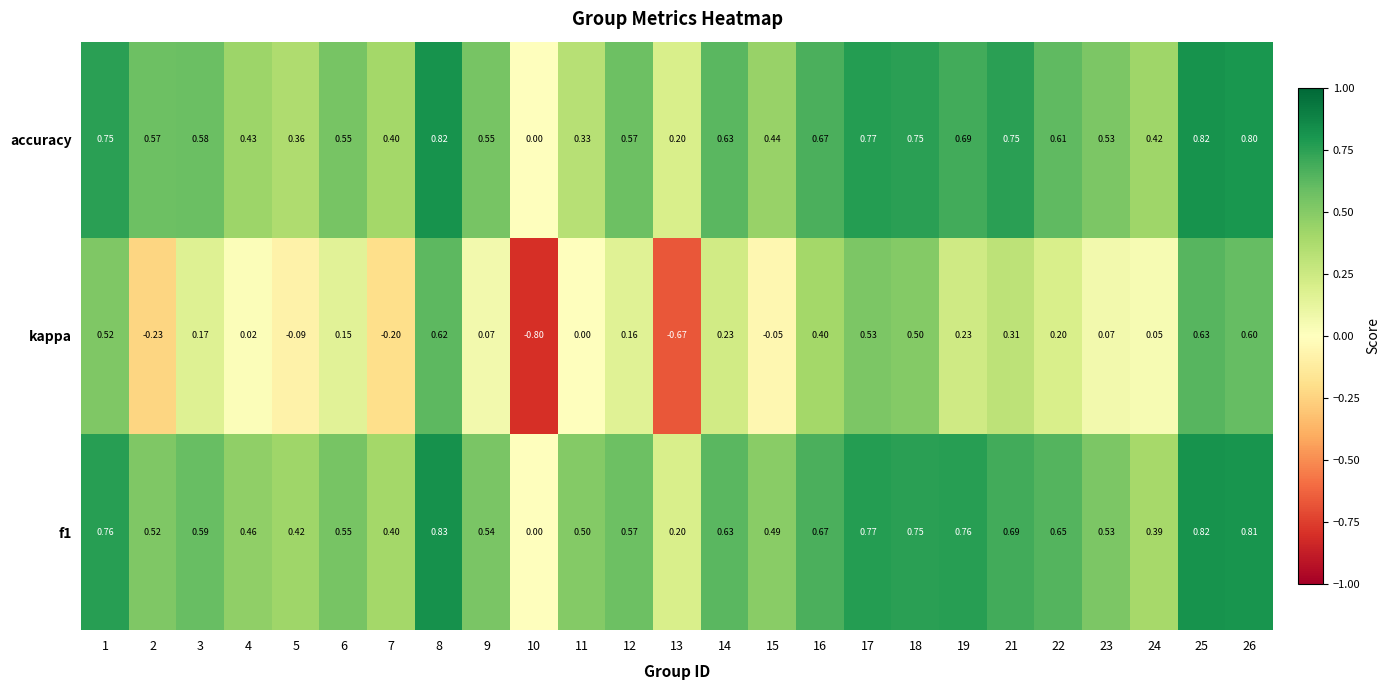

Is the value of f1 at 5 greater than the value of accuracy at 25?

No